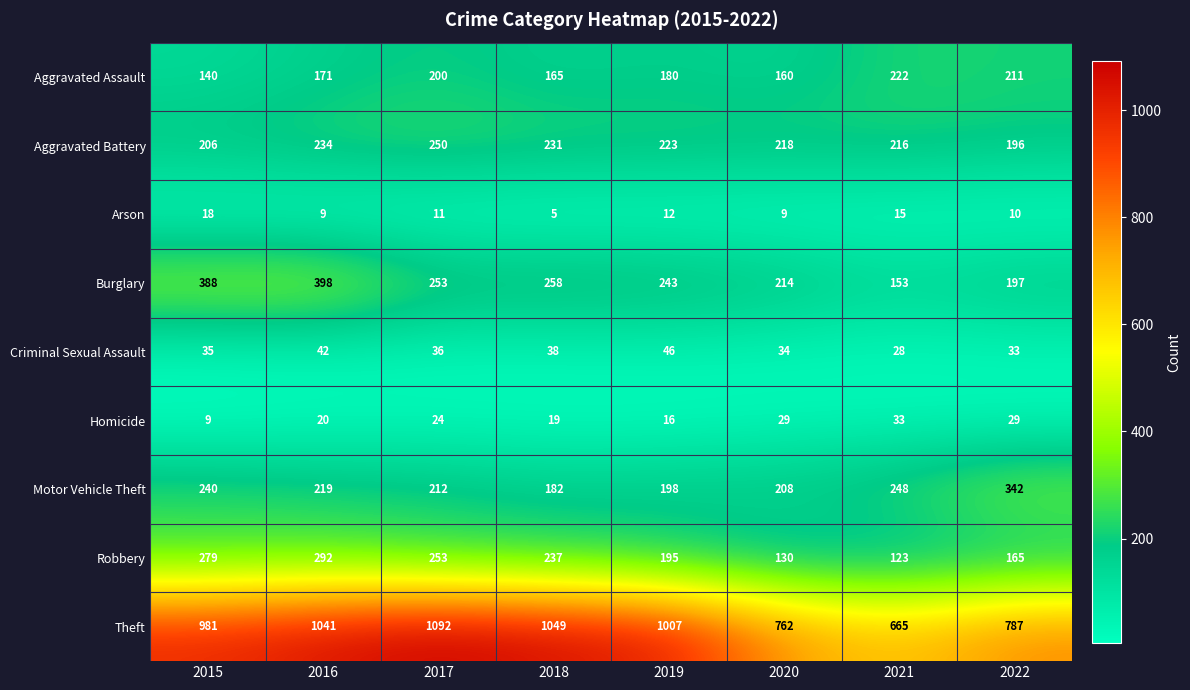

What is the difference between the highest and lowest values at 2017?

1081